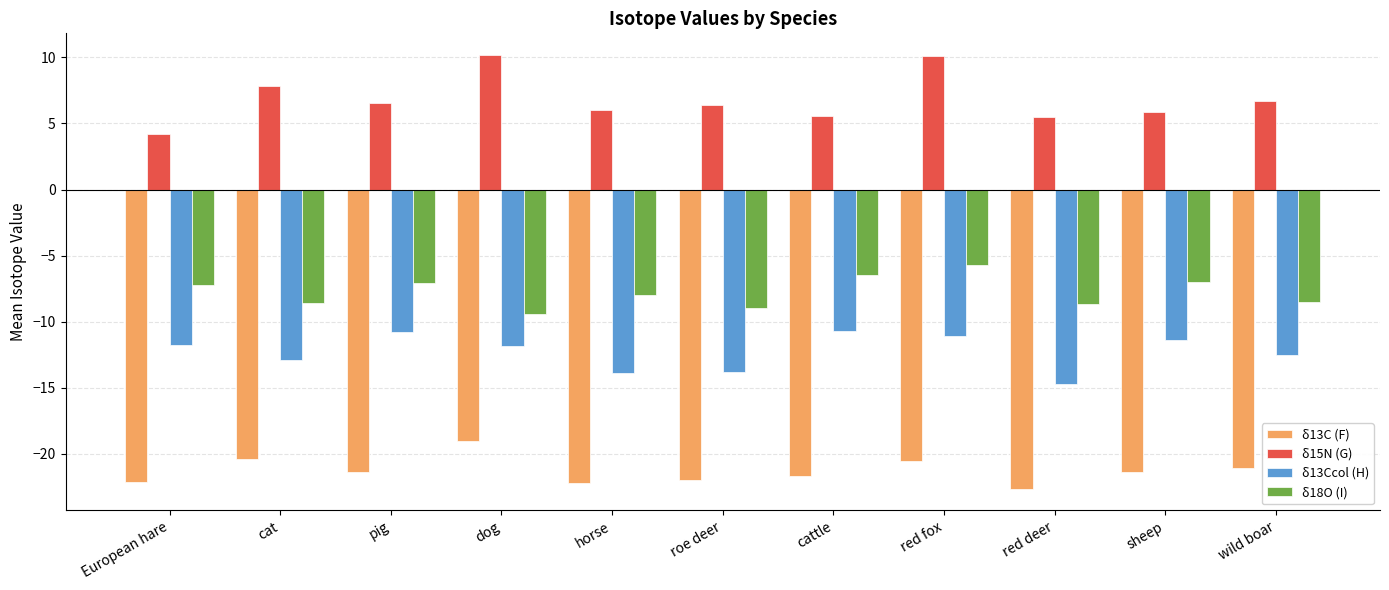

Is the value of δ13Ccol (H) at dog greater than the value of δ15N (G) at horse?

No